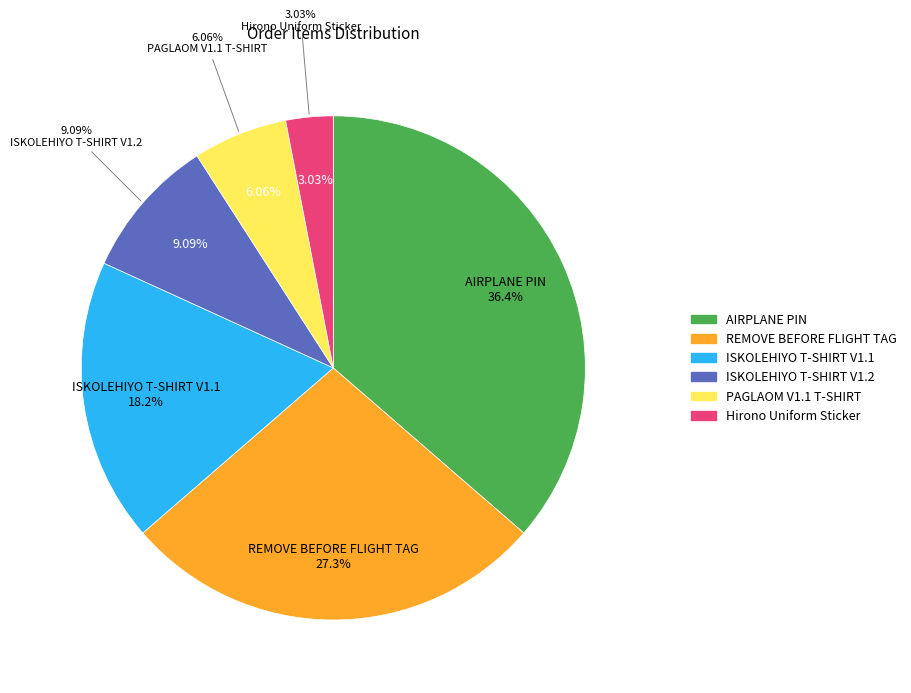

True or false: Hirono Uniform Sticker accounts for 3% of the total.

True